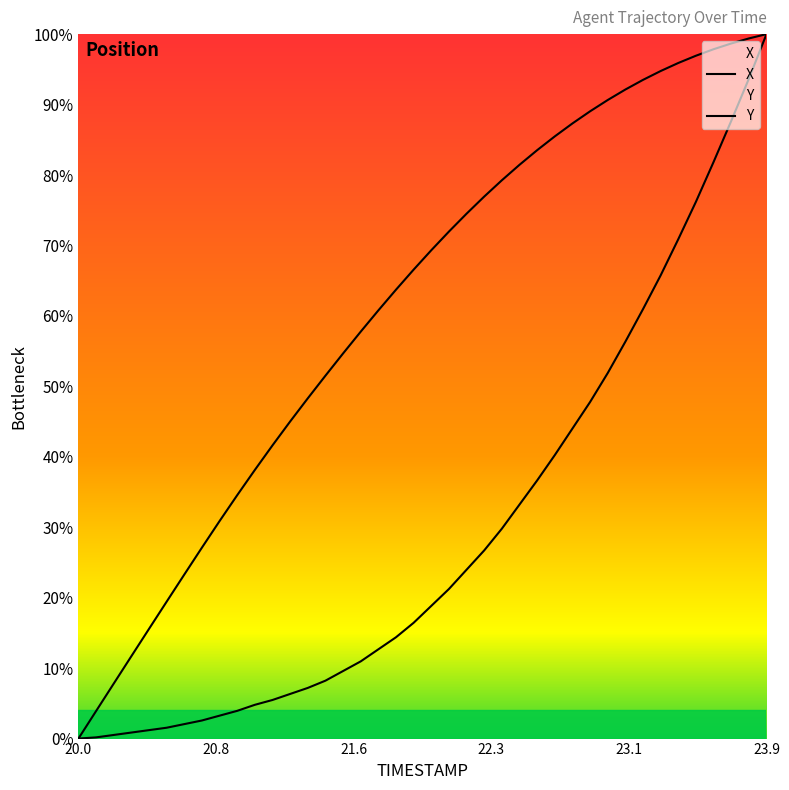

List the series in order of their overall mean, lowest first.

Y, X